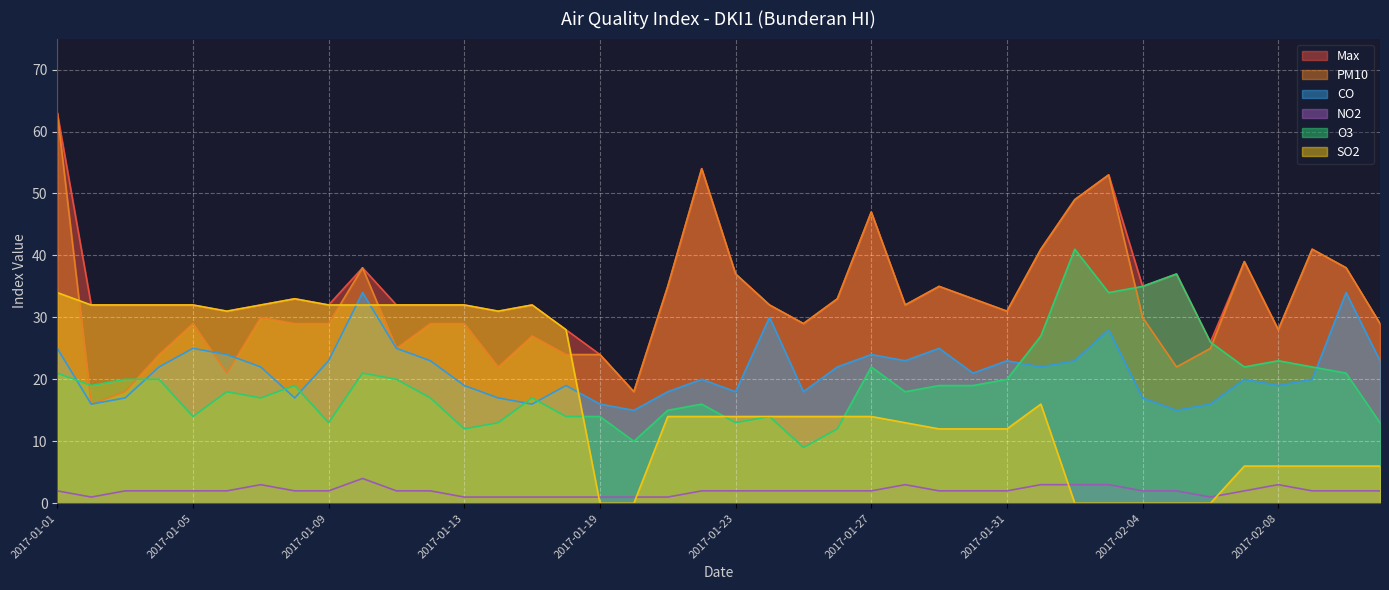

What is the label of the 23rd point from the right?

2017-01-20